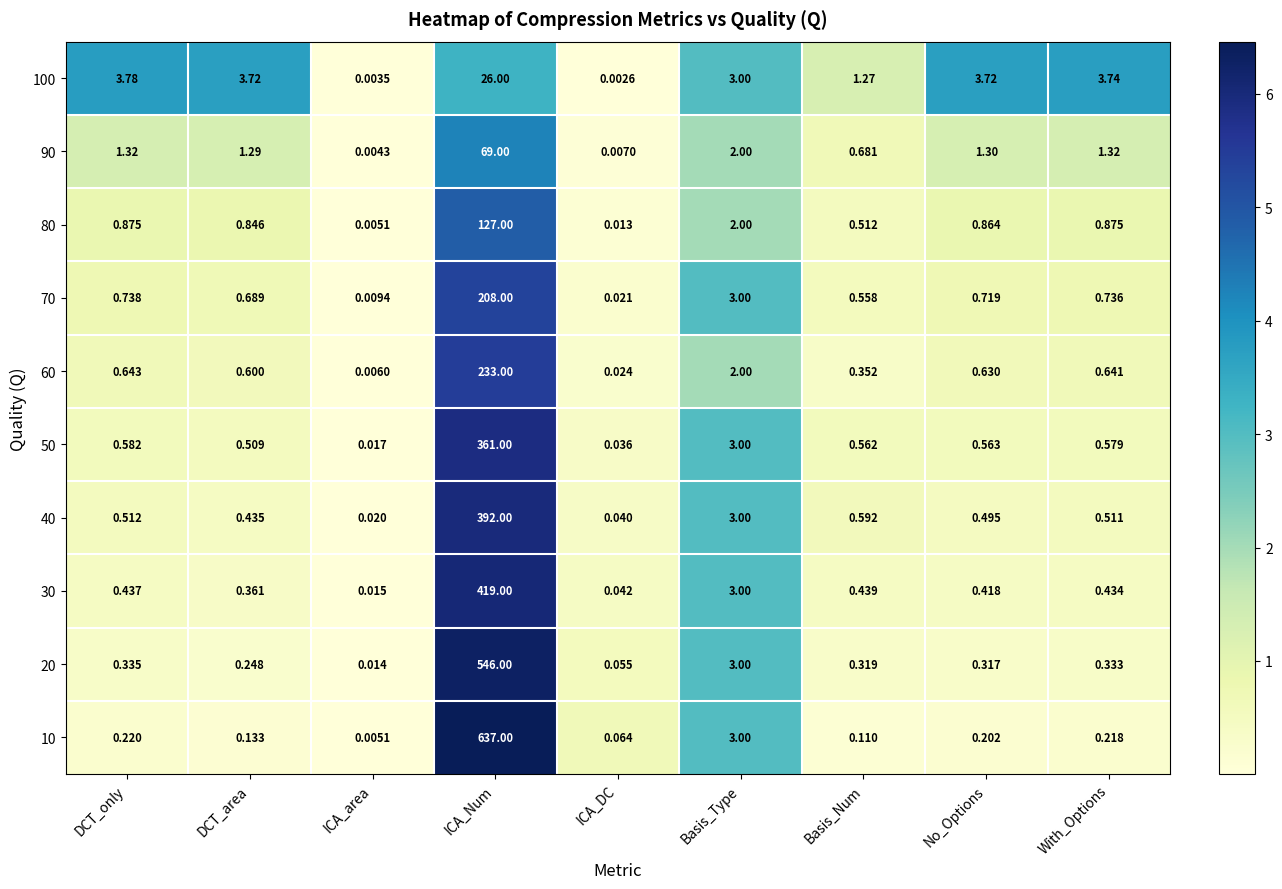

Rank the categories by 60 value from highest to lowest.

ICA_Num, Basis_Type, DCT_only, With_Options, No_Options, DCT_area, Basis_Num, ICA_DC, ICA_area